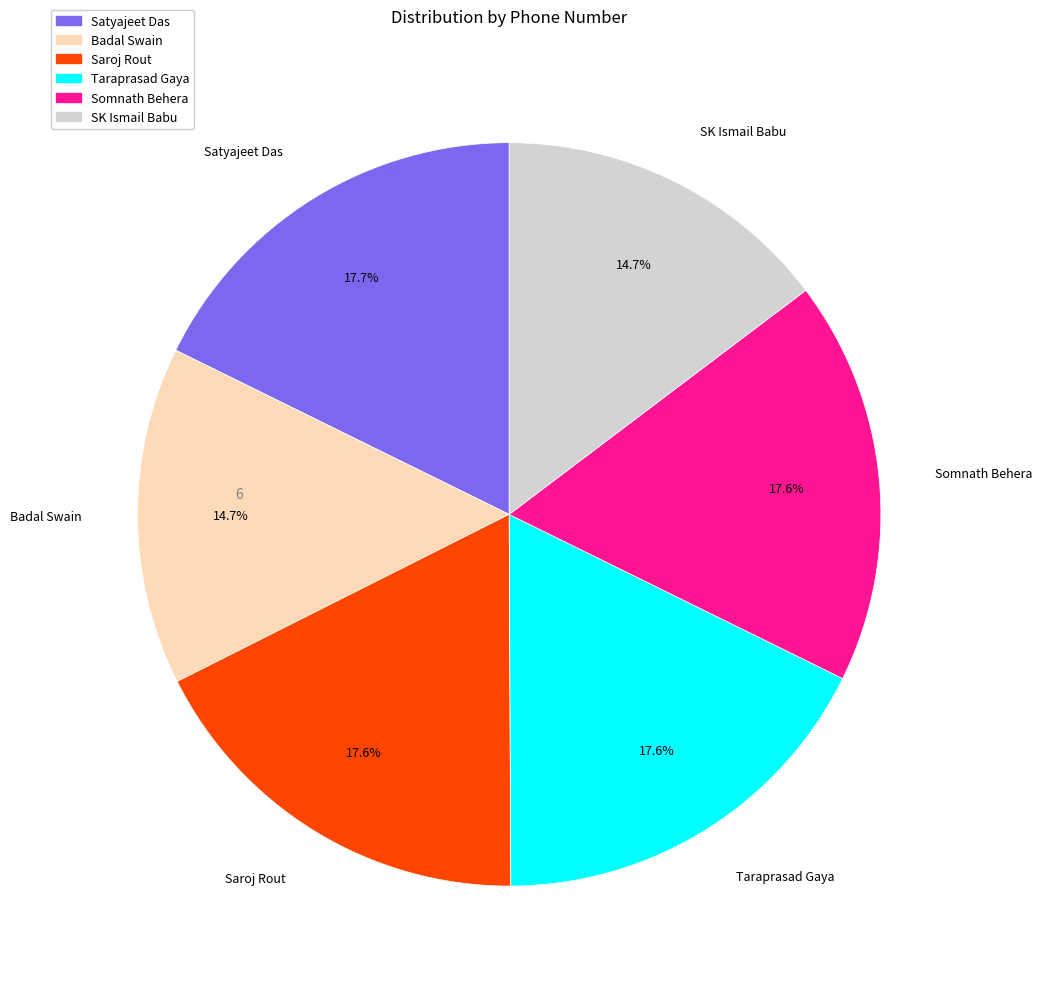

Is there any slice that represents more than half of the pie?

No